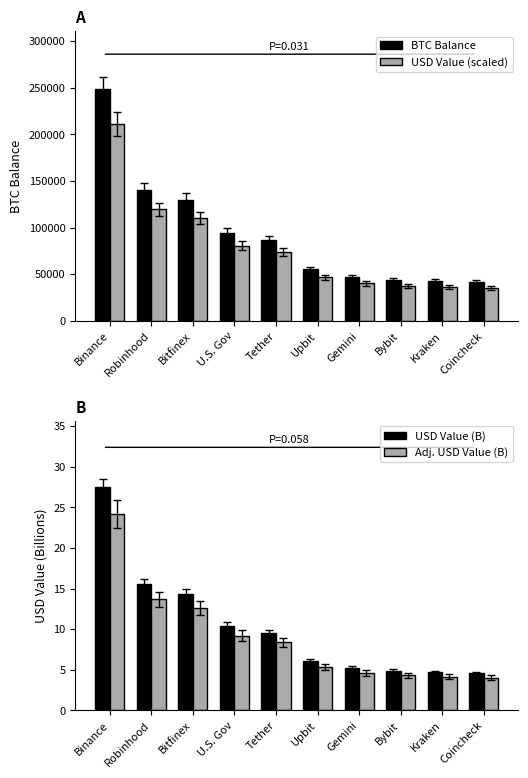

Reading left to right, extract all data points from this chart.

BTC Balance: 248597.6	140574.8	130010.1	94643.5	86335.5	55035.1	47235.7	44194.4	42657.5	41481.2
USD Value (scaled): 211307.9	119488.6	110508.6	80447.0	73385.1	46779.8	40150.3	37565.2	36258.9	35259.1
USD Value (B): 27.4	15.5	14.4	10.4	9.5	6.1	5.2	4.9	4.7	4.6
Adj. USD Value (B): 24.2	13.7	12.6	9.2	8.4	5.4	4.6	4.3	4.1	4.0